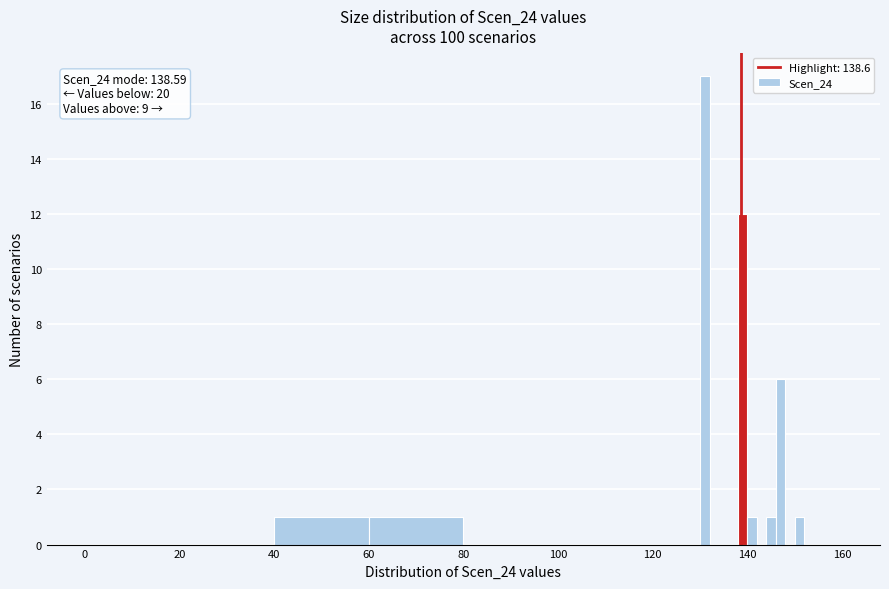

Read against the x-axis, roughly where is the centre of the tallest bar?

132